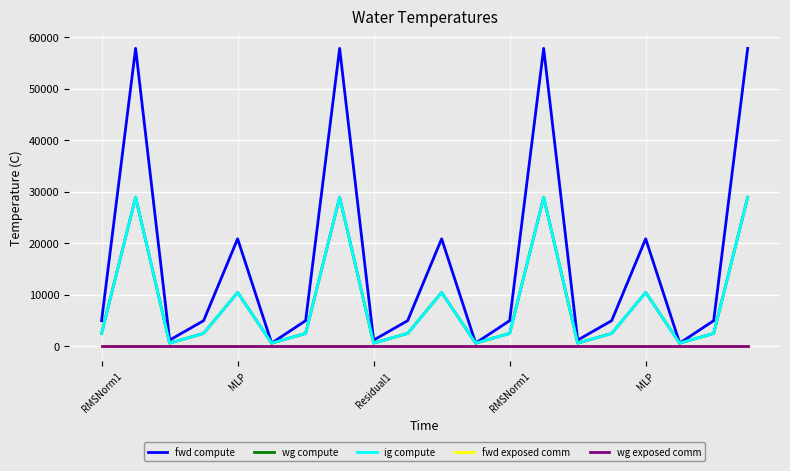

Is this an area chart (filled region under the line)?

No